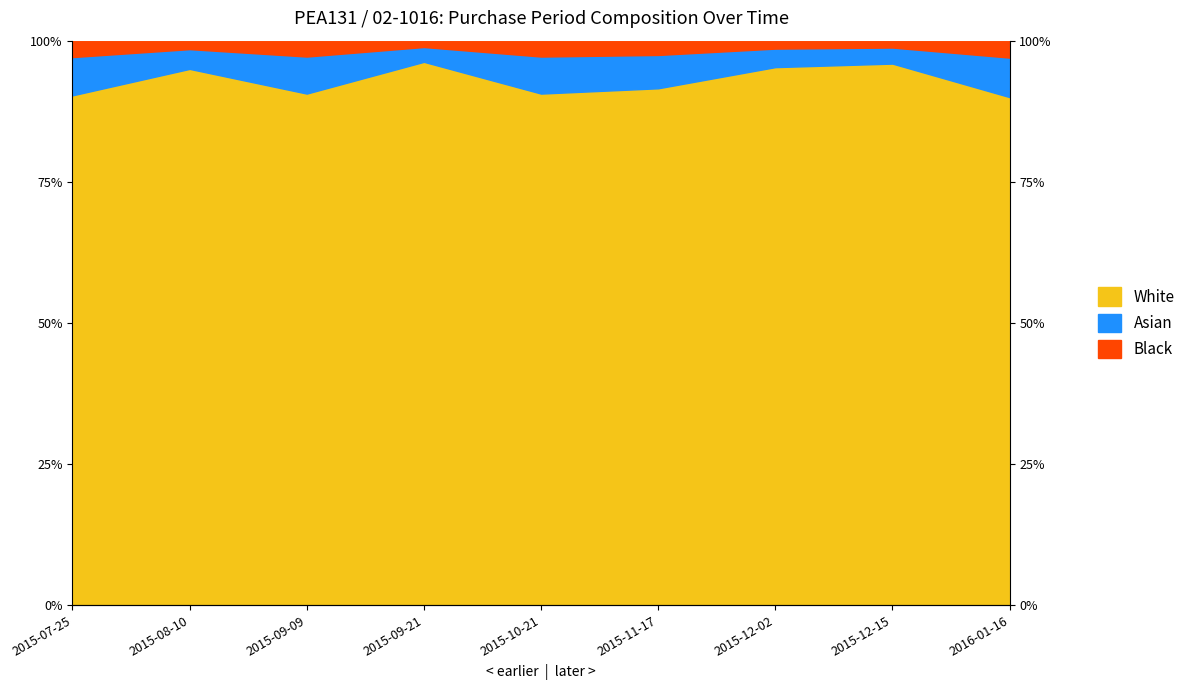

What is the maximum value shown in the chart?

98.9